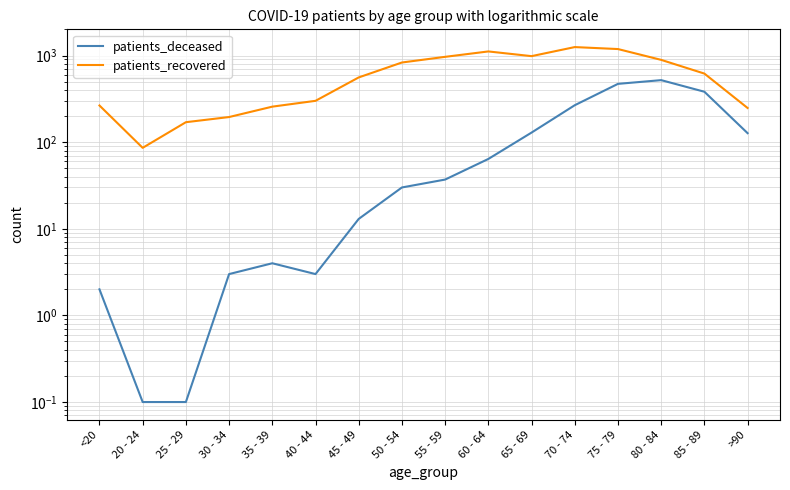

What is the maximum value shown in the chart?

1252.0